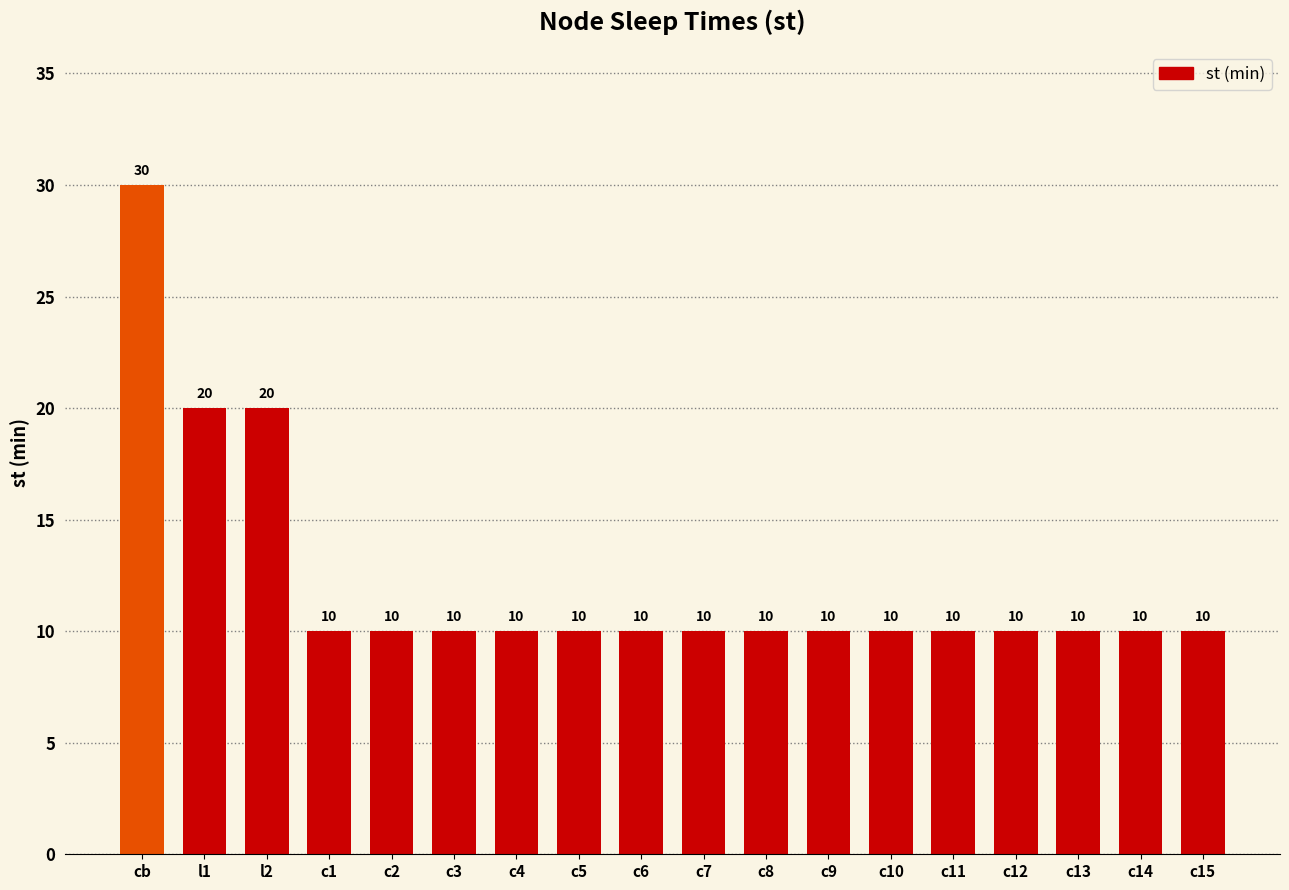

At which category does the chart reach its peak across all series?

cb